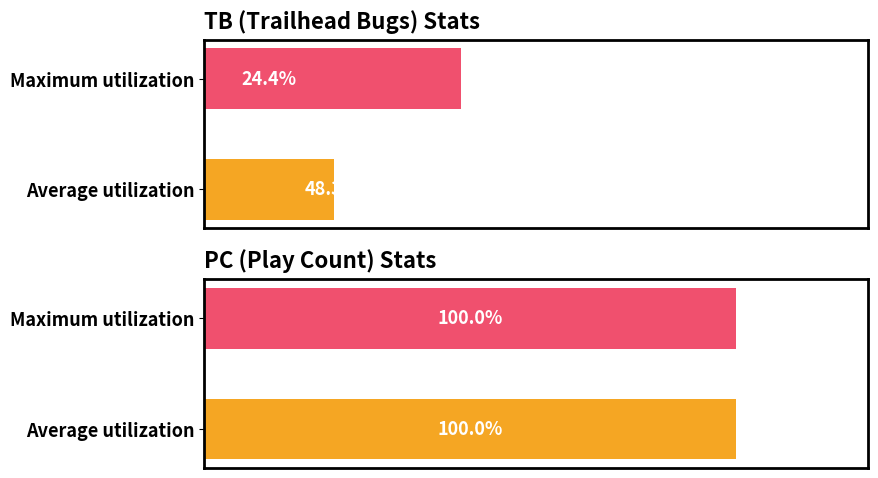

At which label does Average utilization reach its peak?

Maximum utilization